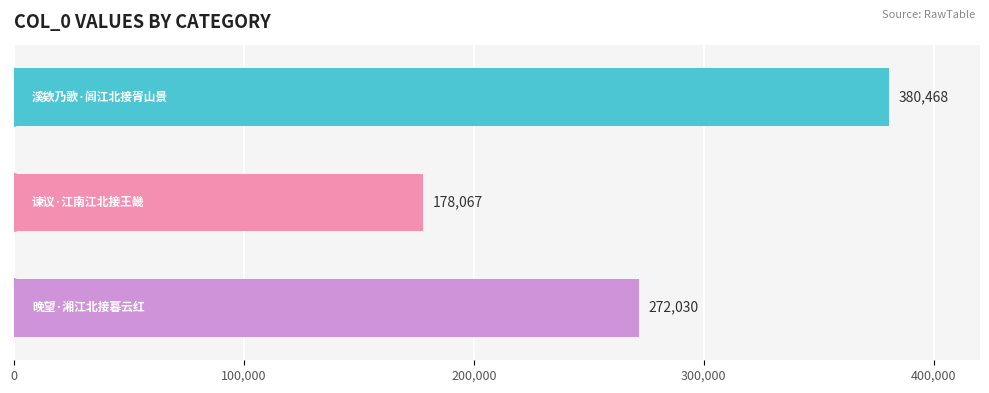

What is the value of the 2nd bar from the top?

178067